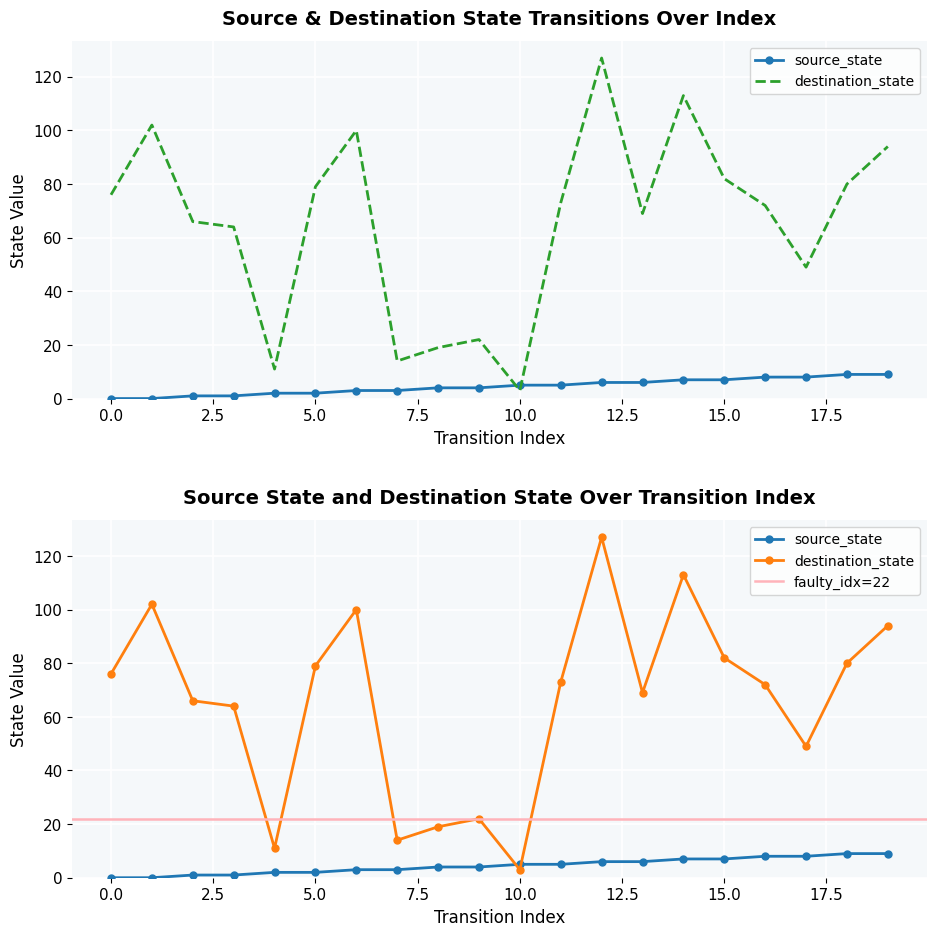

What is the total value across all series at 2?

67